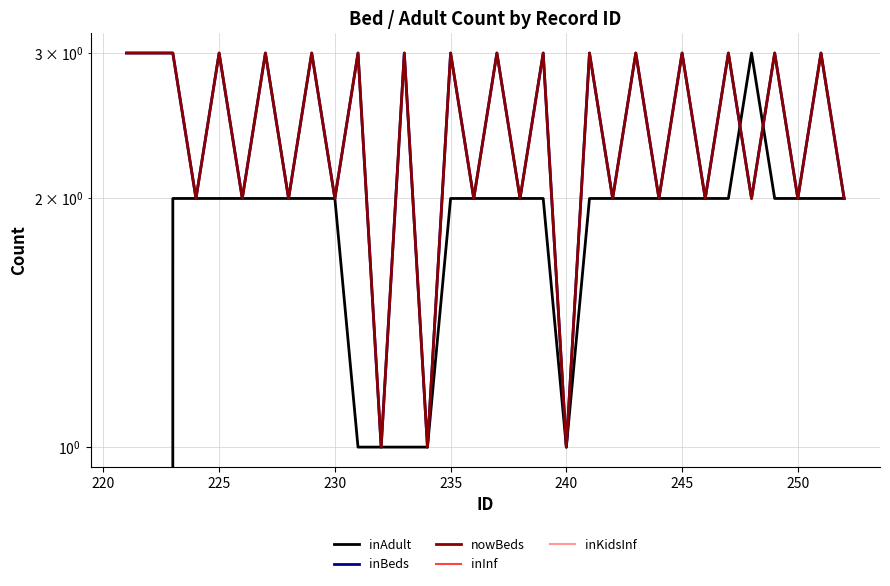

Is this an area chart (filled region under the line)?

No